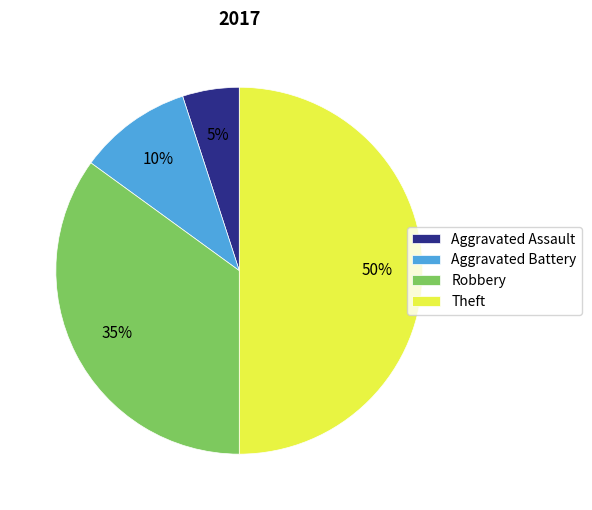

Do Robbery and Theft together represent more than half of the pie?

Yes